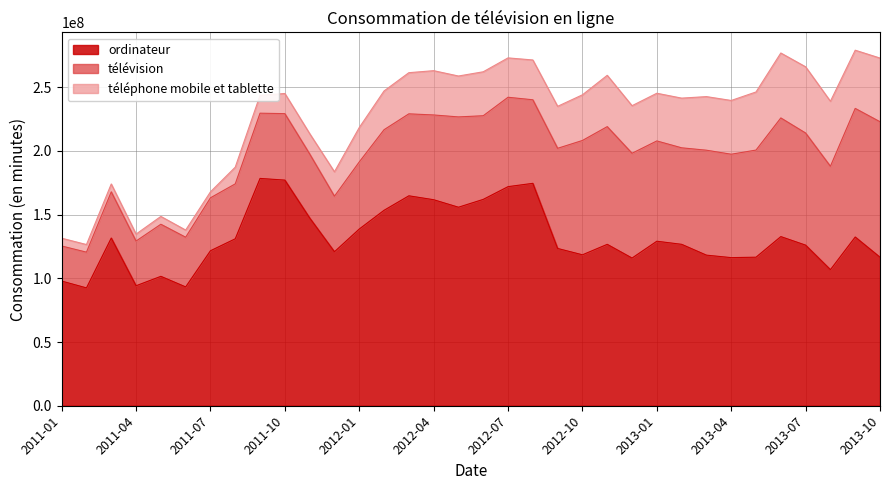

What is the approximate value of télévision at 2012-11?

92343129.1